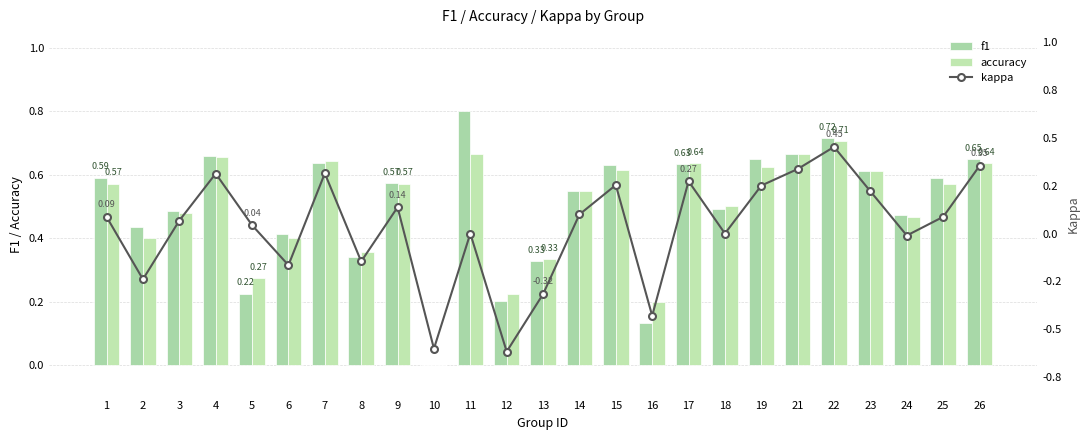

Reading left to right, what are all the values shown in this chart?

f1: 0.6	0.4	0.5	0.7	0.2	0.4	0.6	0.3	0.6	0.0	0.8	0.2	0.3	0.5	0.6	0.1	0.6	0.5	0.7	0.7	0.7	0.6	0.5	0.6	0.6
accuracy: 0.6	0.4	0.5	0.7	0.3	0.4	0.6	0.4	0.6	0.0	0.7	0.2	0.3	0.5	0.6	0.2	0.6	0.5	0.6	0.7	0.7	0.6	0.5	0.6	0.6
kappa: 0.1	-0.2	0.1	0.3	0.0	-0.2	0.3	-0.1	0.1	-0.6	0.0	-0.6	-0.3	0.1	0.3	-0.4	0.3	0.0	0.2	0.3	0.5	0.2	-0.0	0.1	0.4